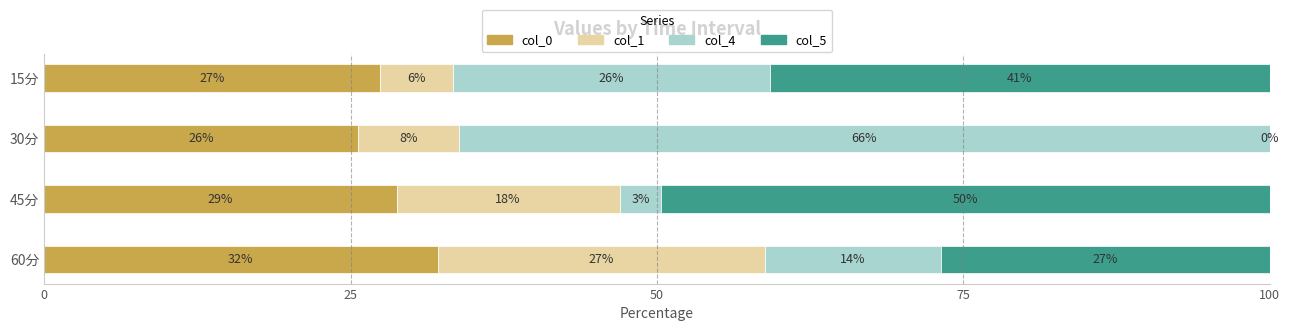

How many values in the col_0 series exceed 28?

2